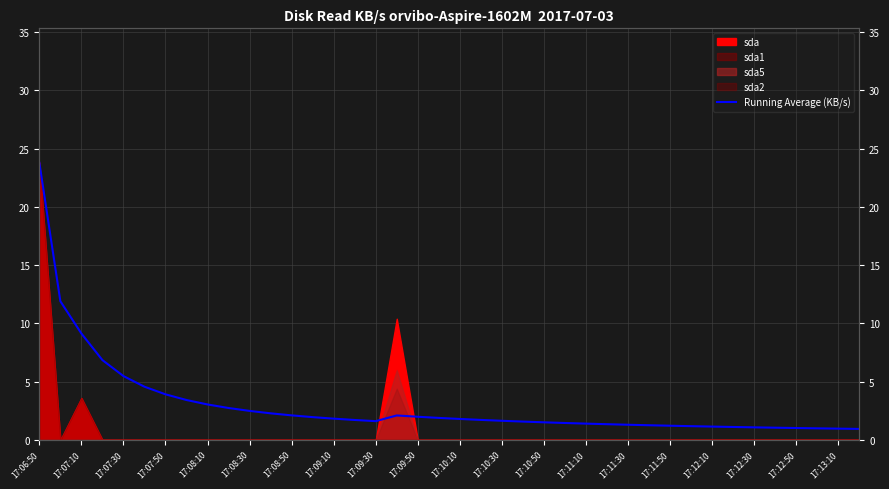

What is the difference between the maximum and minimum values?

22.9